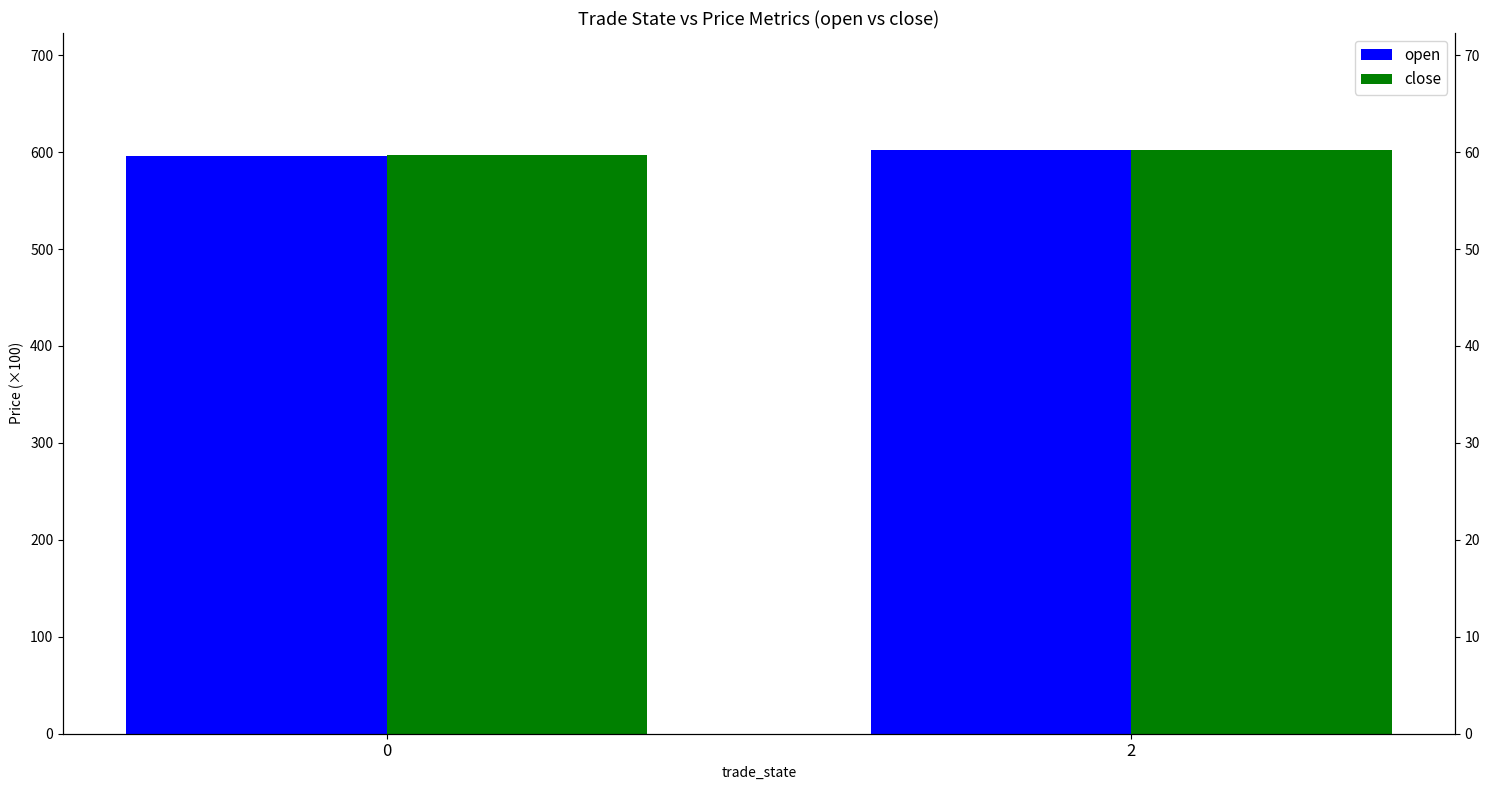

Is the value of close at 0 greater than the value of open at 0?

Yes